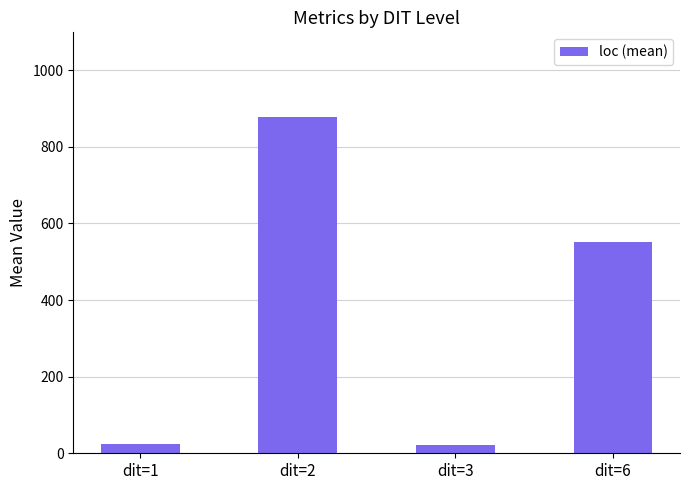

True or false: the data shows 22.0 at dit=3.

True